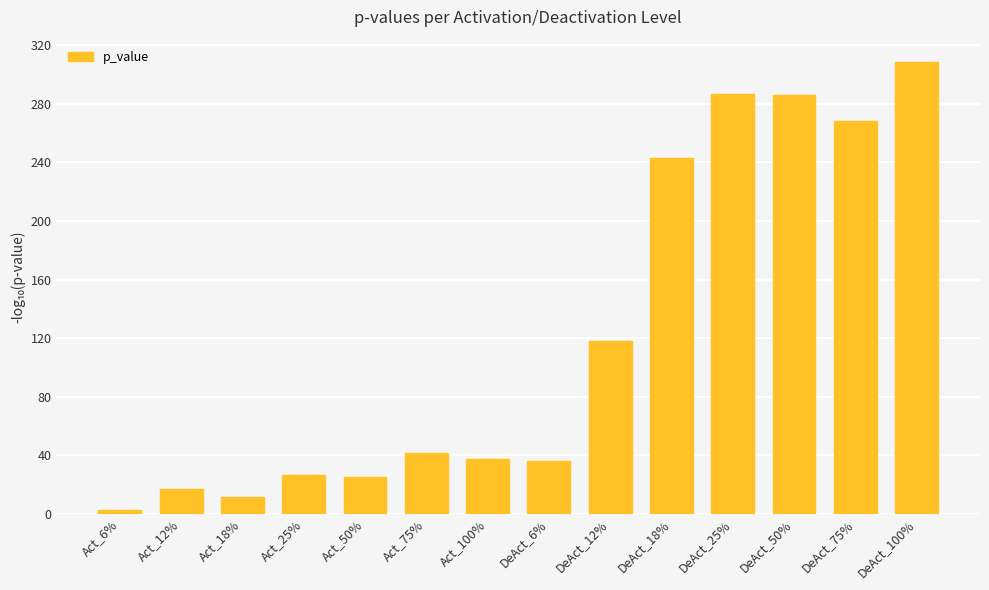

The chart shows a value of 11.8 at Act_18%. True or false?

True